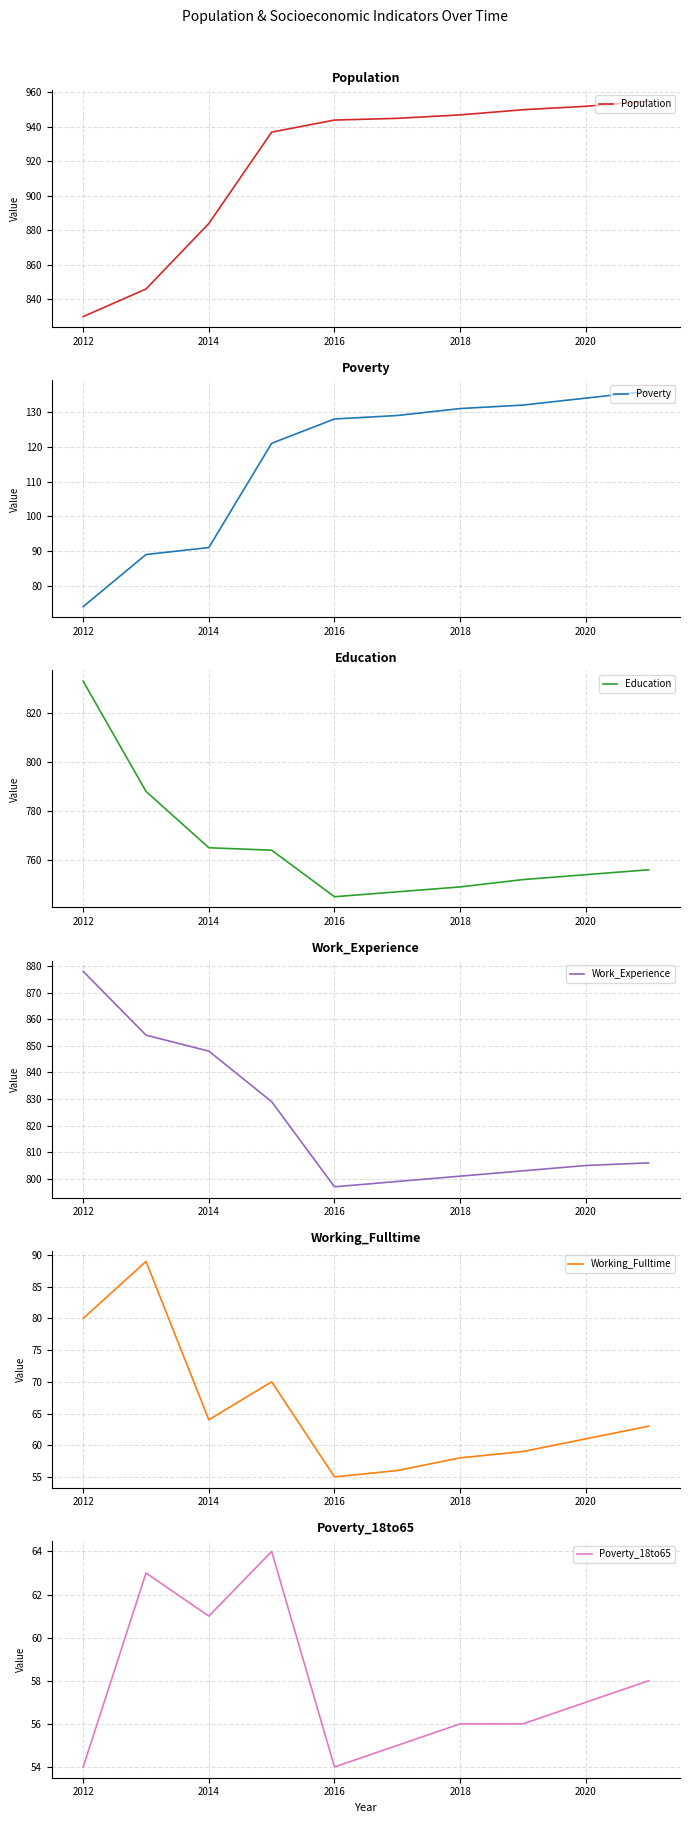

The Population series shows 884 at 2014. True or false?

True